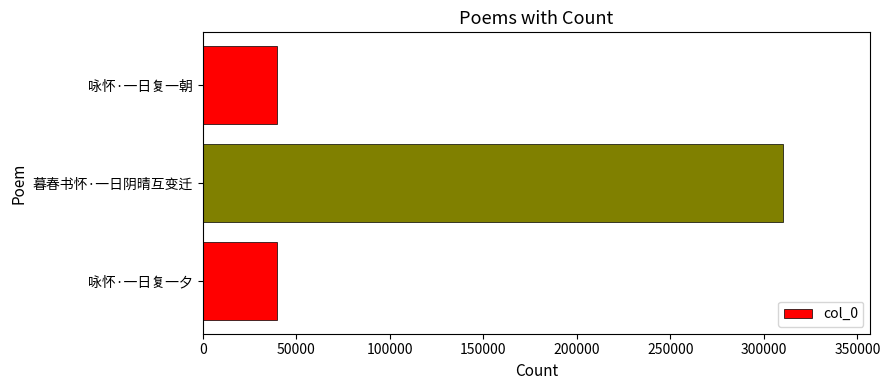

True or false: the data shows 39592 at 咏怀·一日复一夕.

True